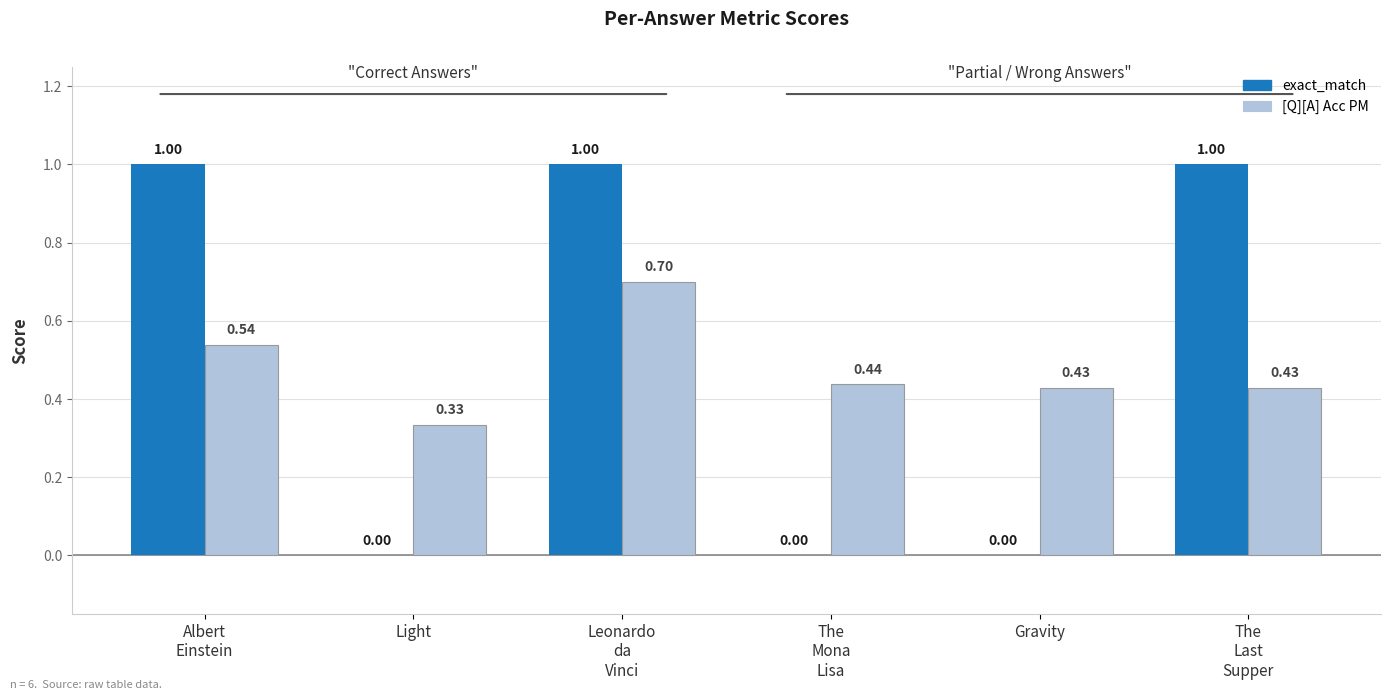

At which label is [Q][A] Acc PM closest to 0?

Light